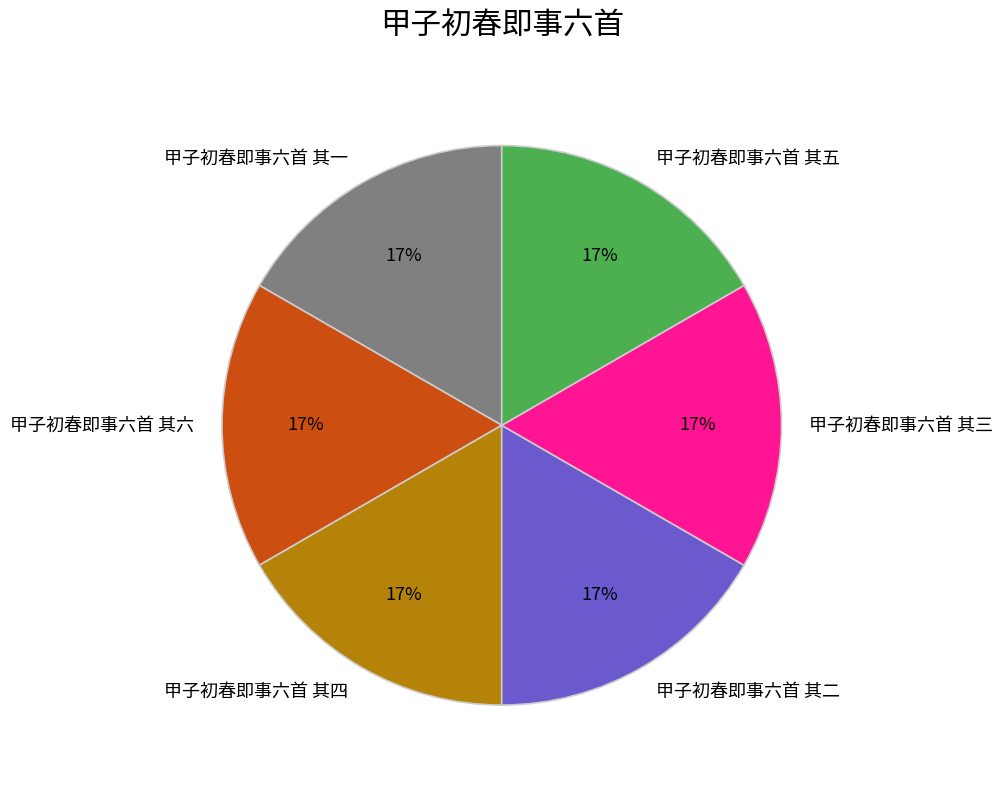

Do 甲子初春即事六首 其二 and 甲子初春即事六首 其四 together represent more than half of the pie?

No